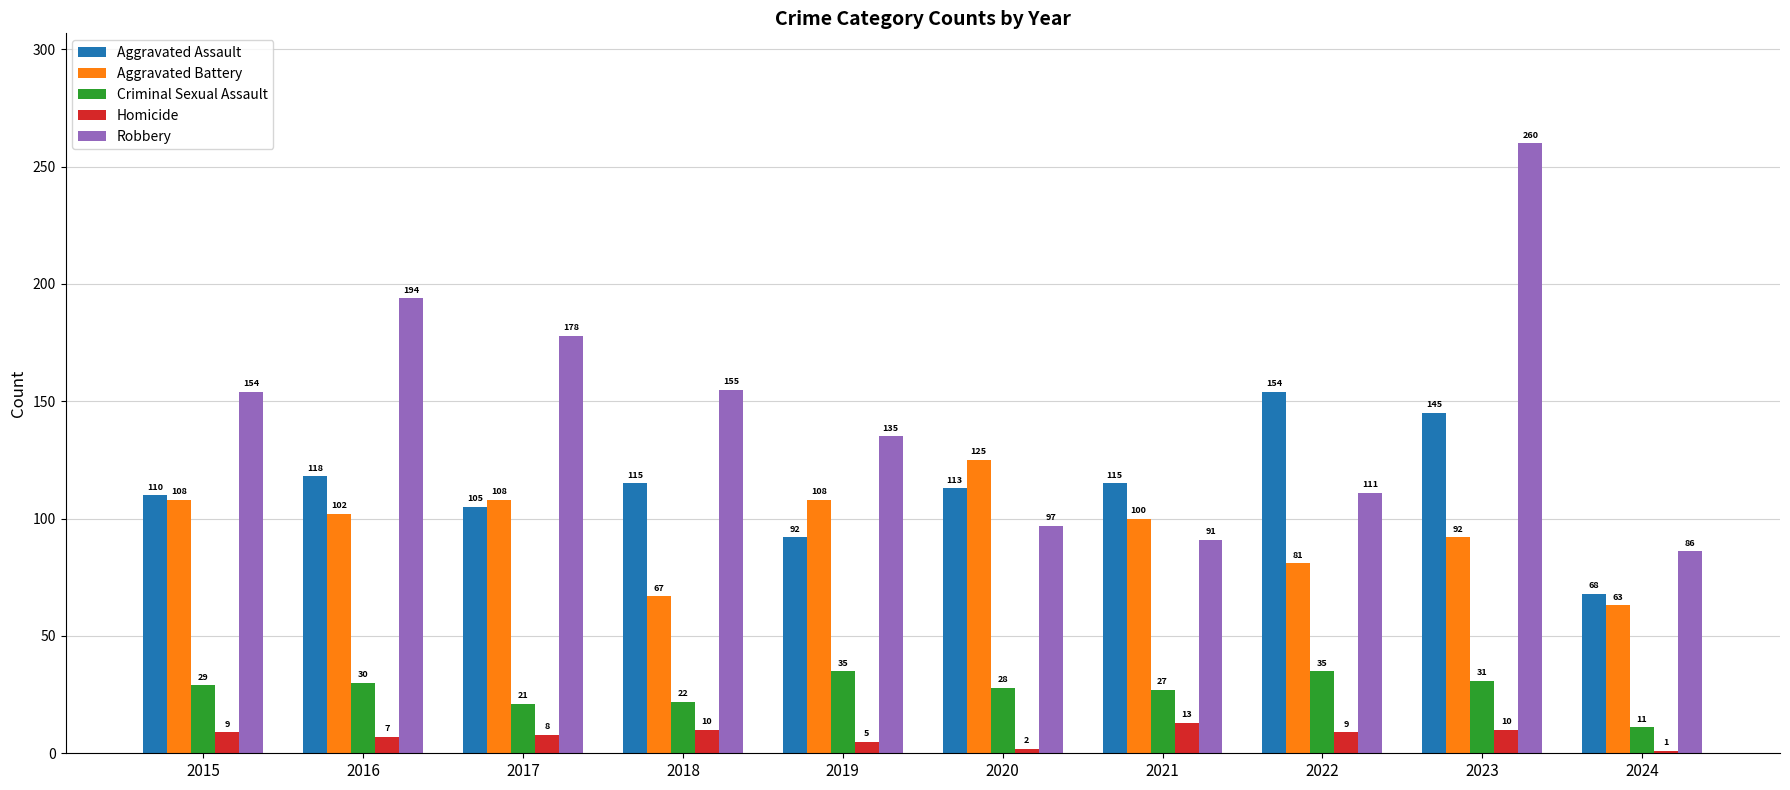

At which label is Aggravated Battery closest to 94?

2023